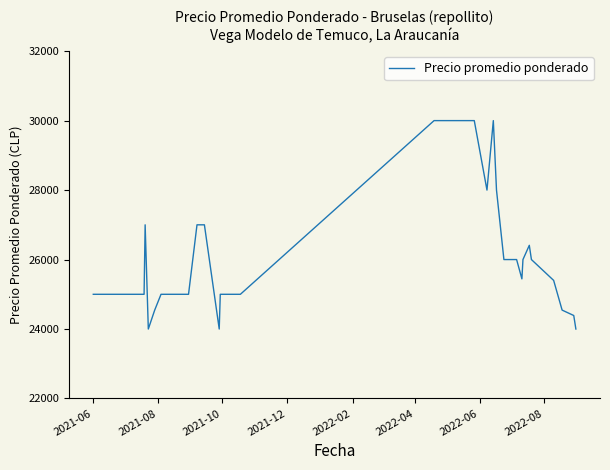

How many values are below 25400?

20